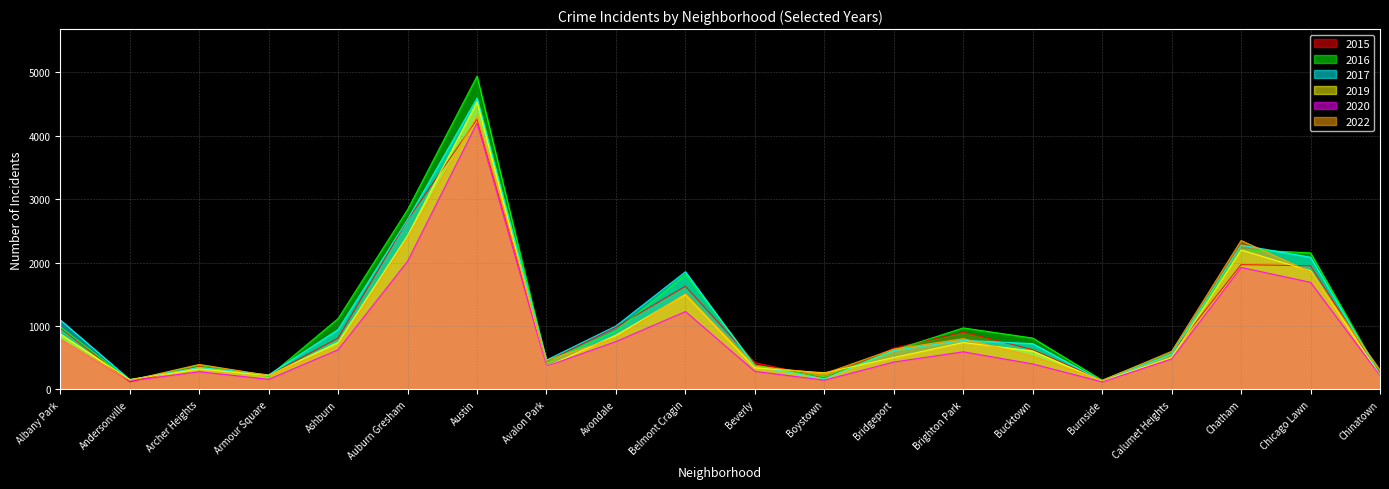

Where is the first local minimum for 2020?

Andersonville